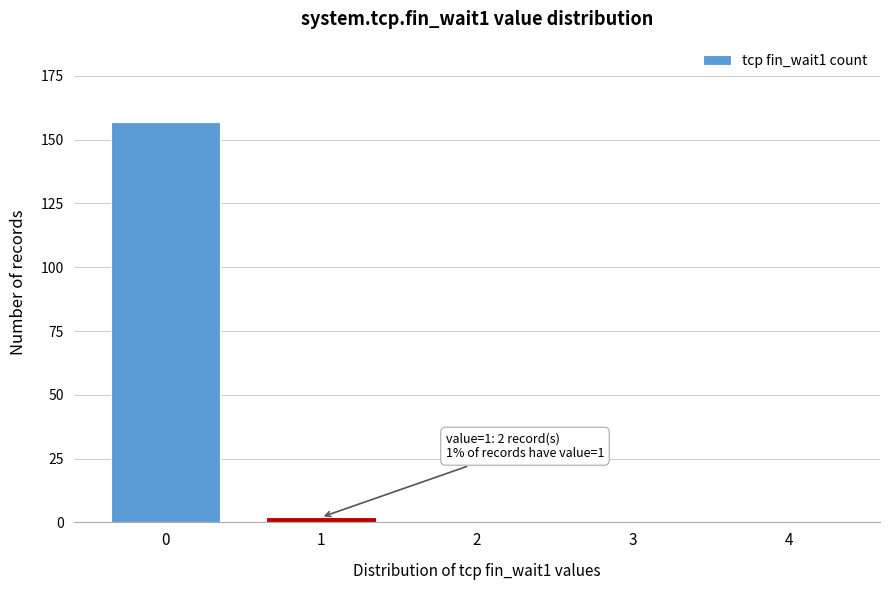

Reading left to right, transcribe all the data shown in this chart.

0=157	1=2	2=0	3=0	4=0